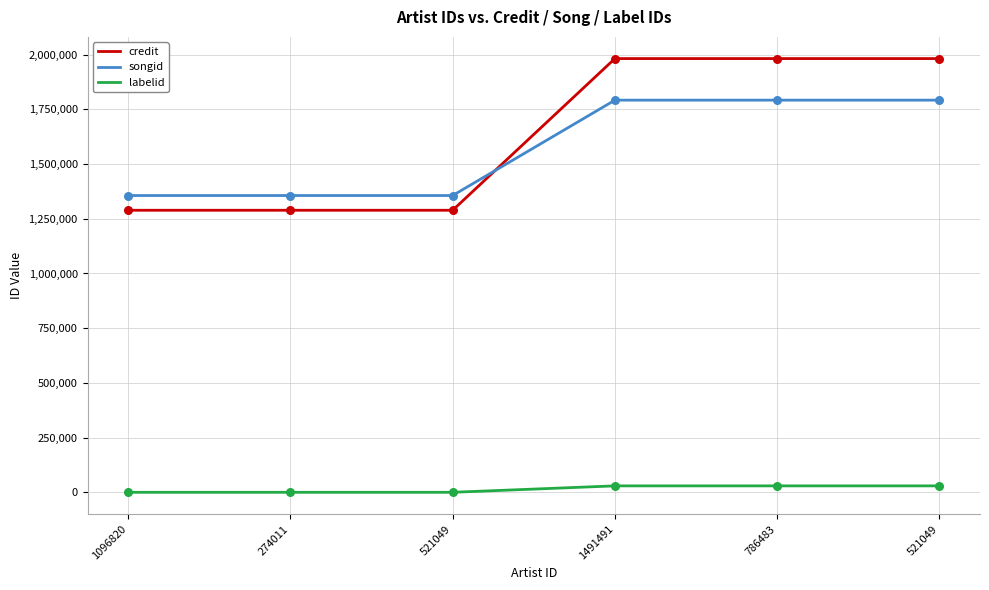

At how many categories does at least one series exceed 1694482?

3